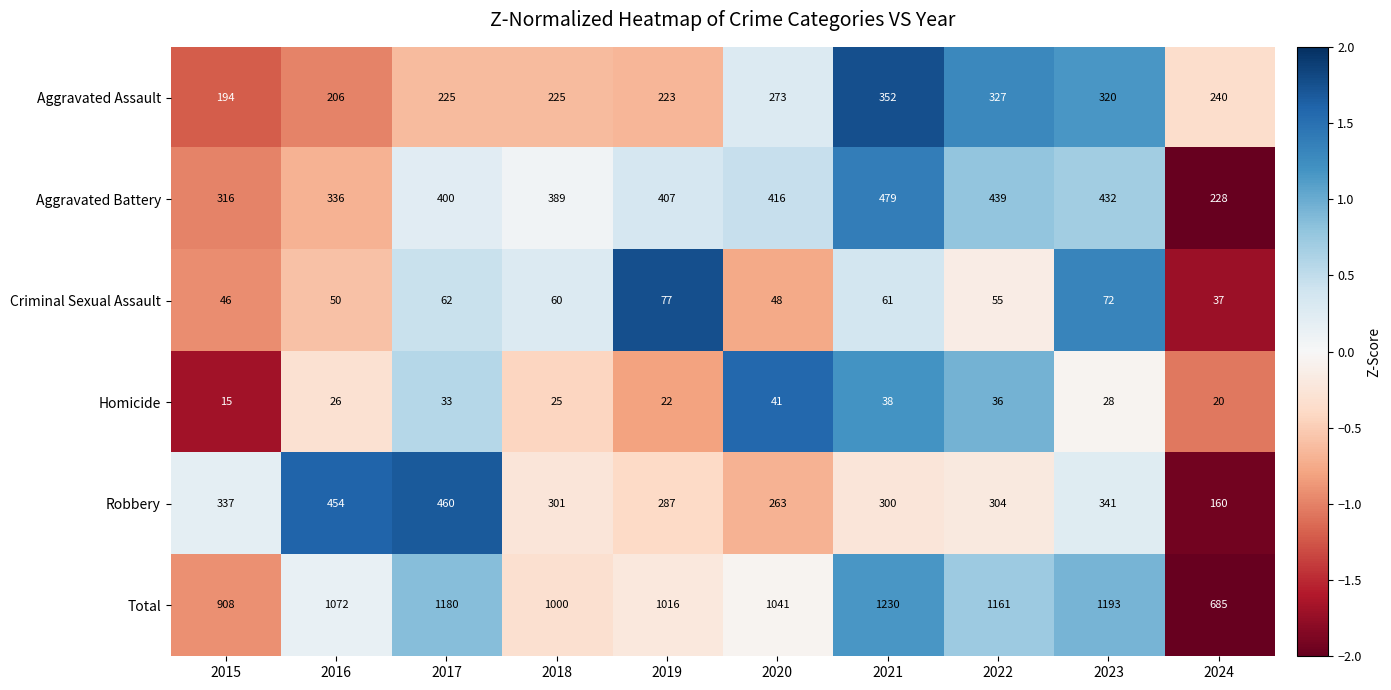

What is the total value across all series at 2016?

2144